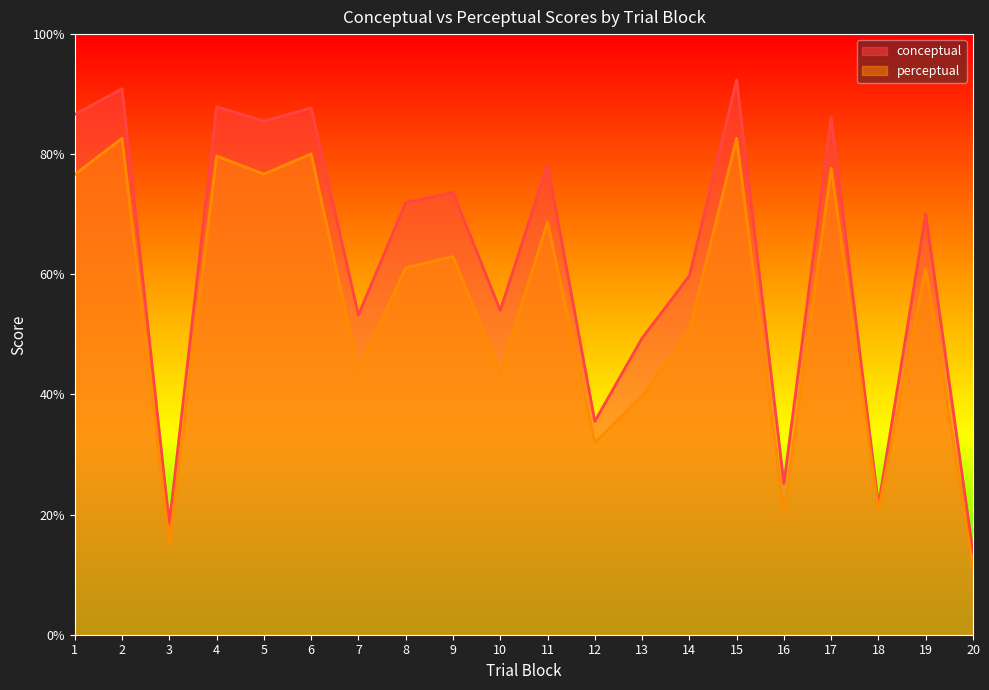

What is the value of the perceptual point at the 10th from the left?

43.6